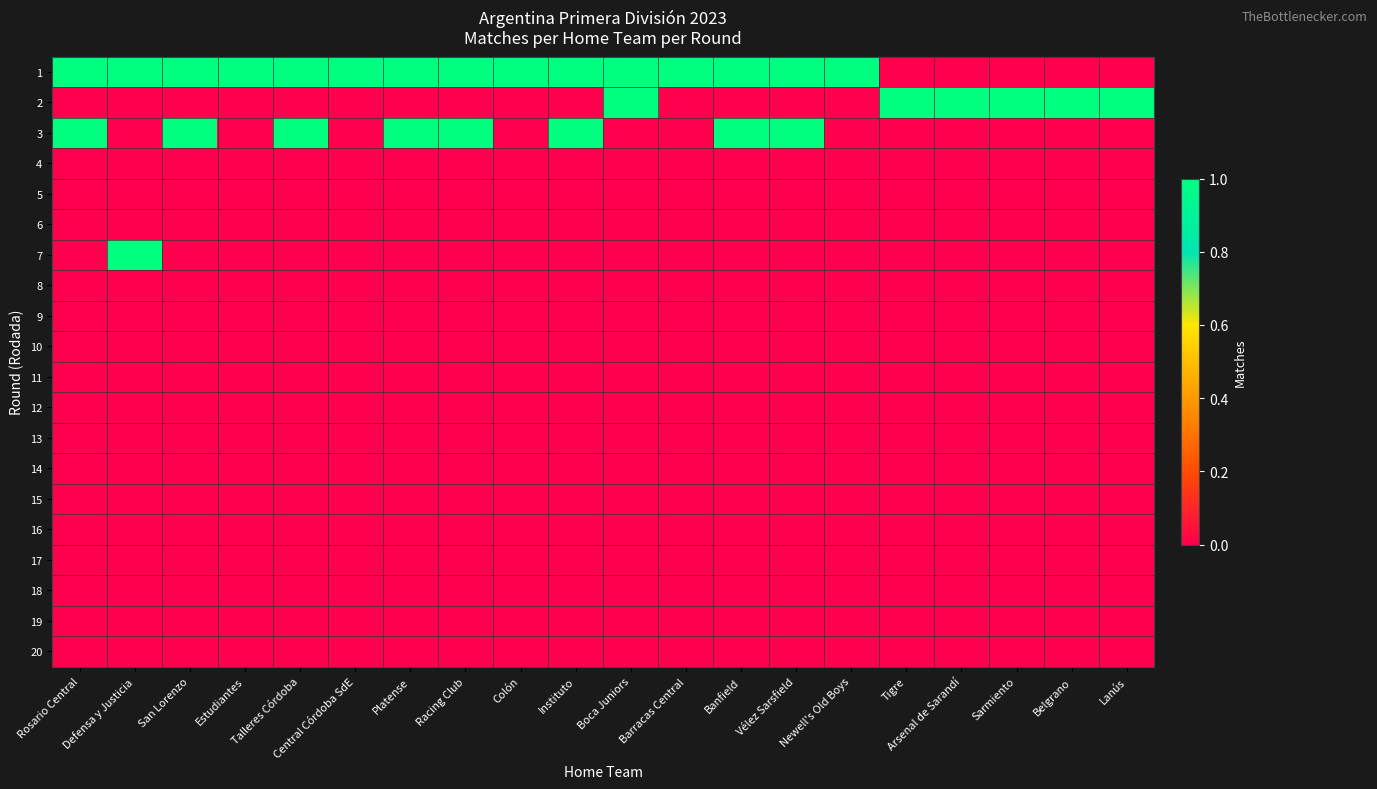

At how many categories does at least one series exceed 1?

1